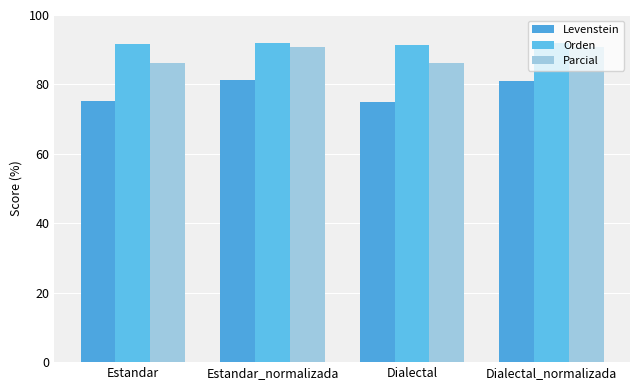

What is the value of the Orden bar at the 2nd from the left?

92.0